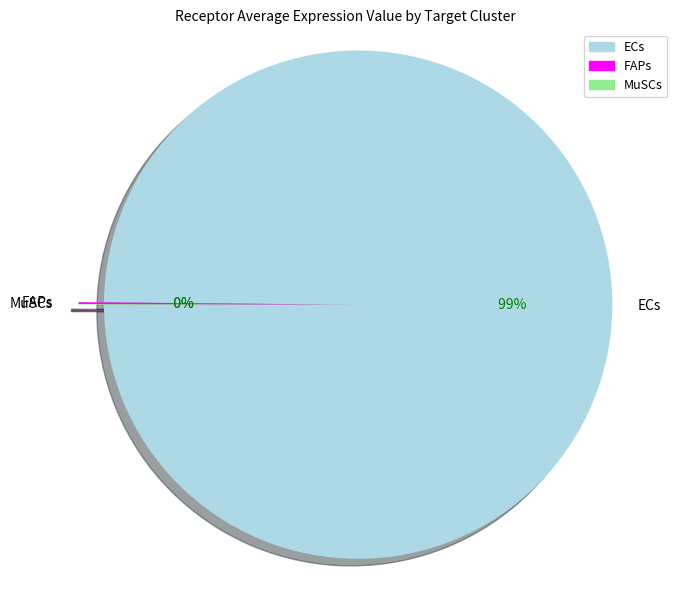

The FAPs slice represents 1% of the pie. True or false?

False